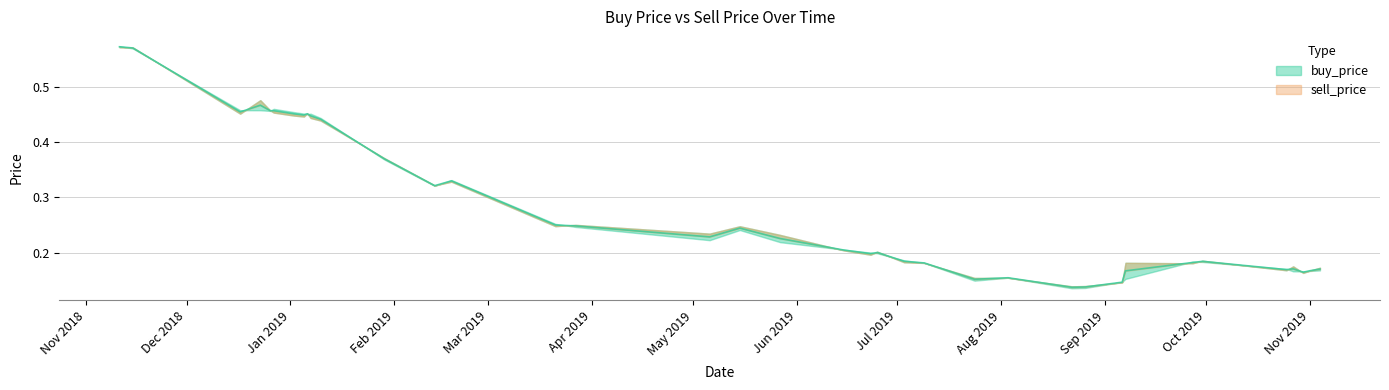

What value does the data have at 2019-02-13?

0.3